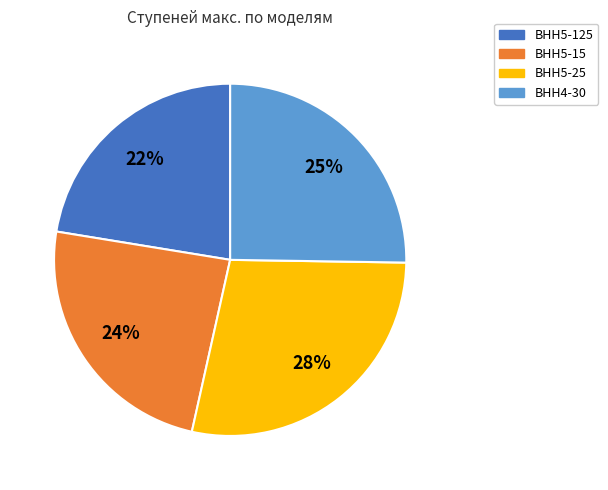

Between ВНН5-125 and ВНН5-25, which is larger?

ВНН5-25